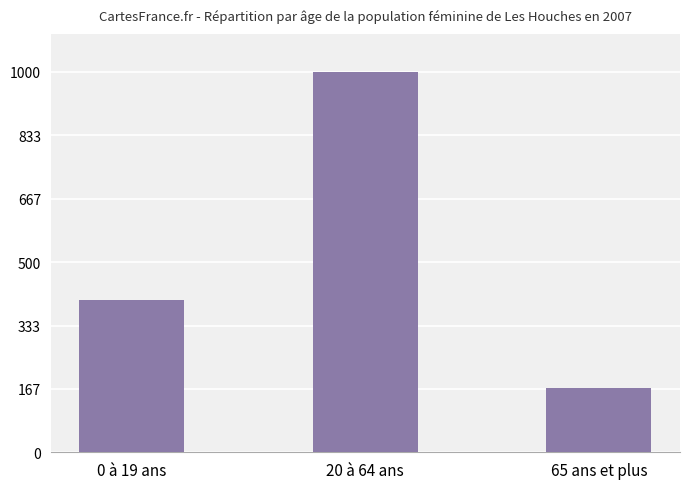

Reading left to right, list all the values displayed in this chart.

400	1000	170